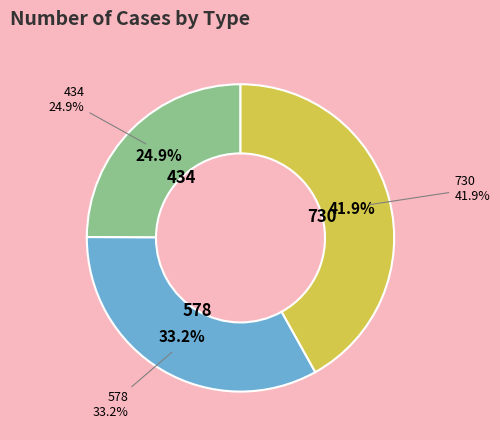

What portion of the pie excludes 578?

66.8%